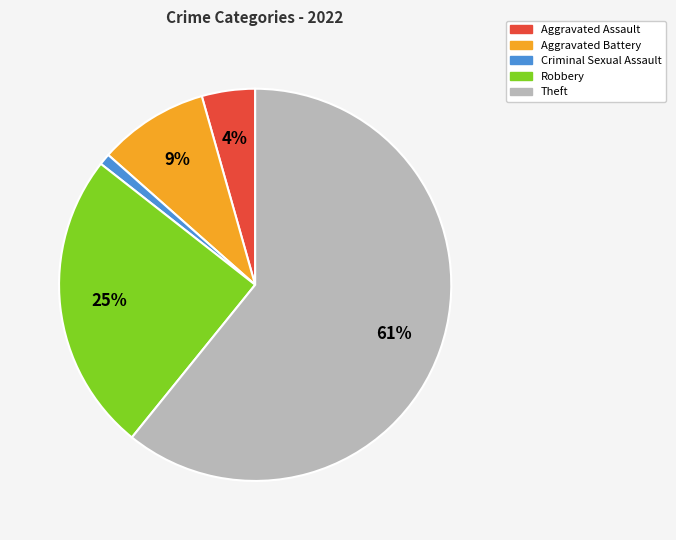

Is the sum of Robbery and Theft greater than half?

Yes